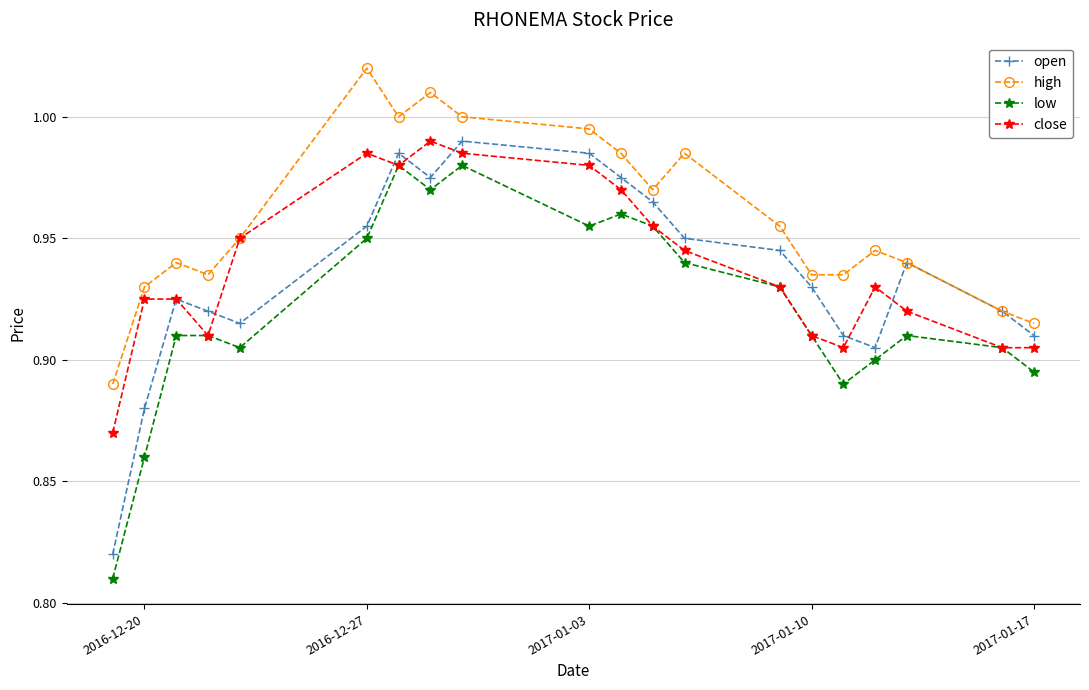

In low, how many points are lower than both neighbors (excluding endpoints)?

4